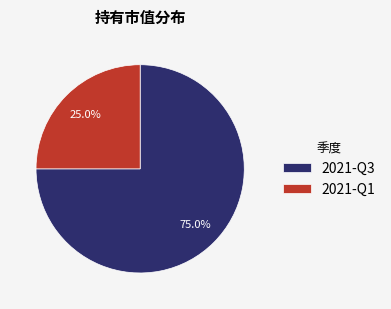

True or false: 2021-Q3 accounts for 83% of the total.

False